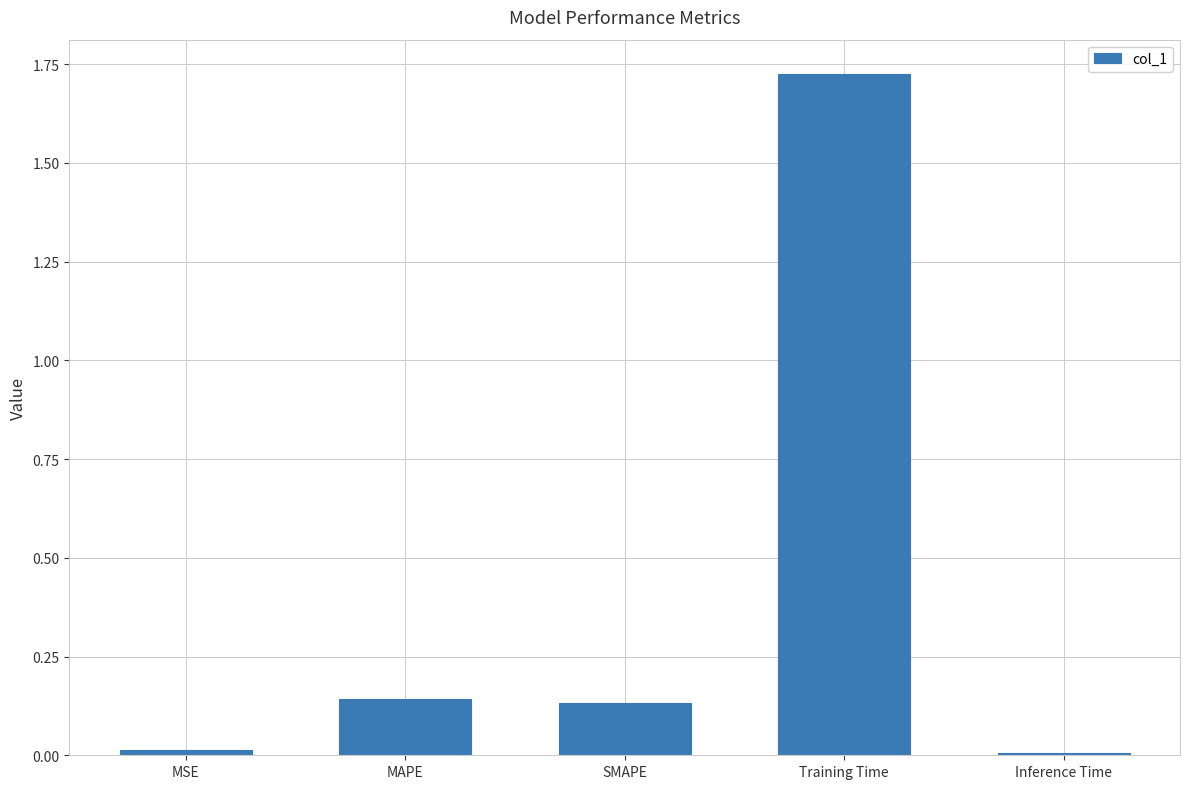

What is the label of the 1st bar from the left?

MSE